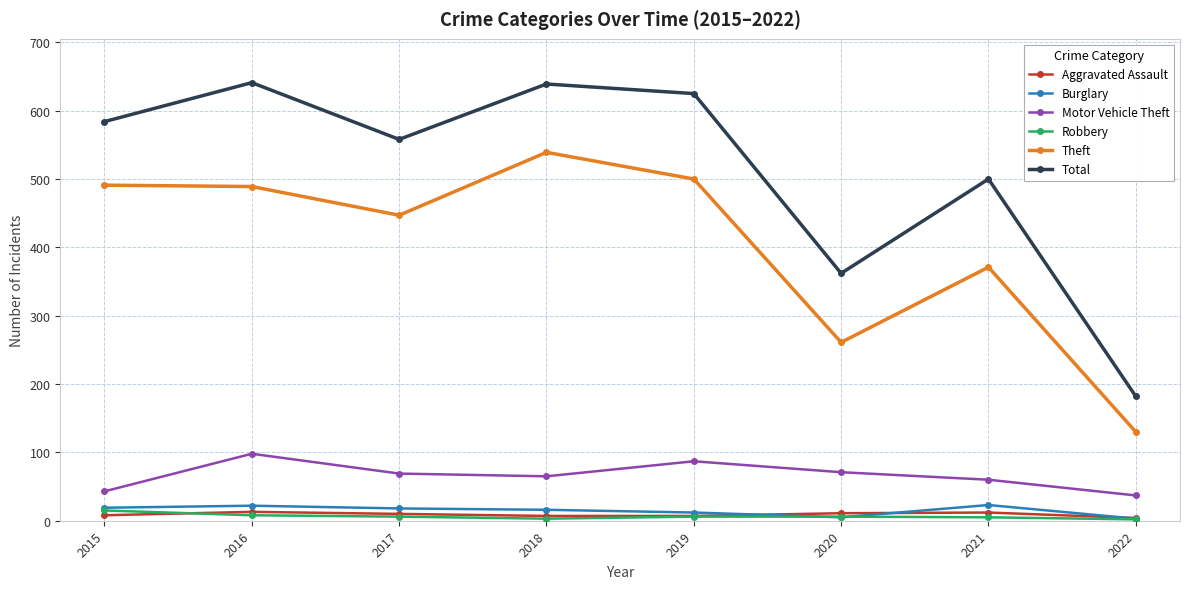

How many interior local valleys does the Total series have?

2